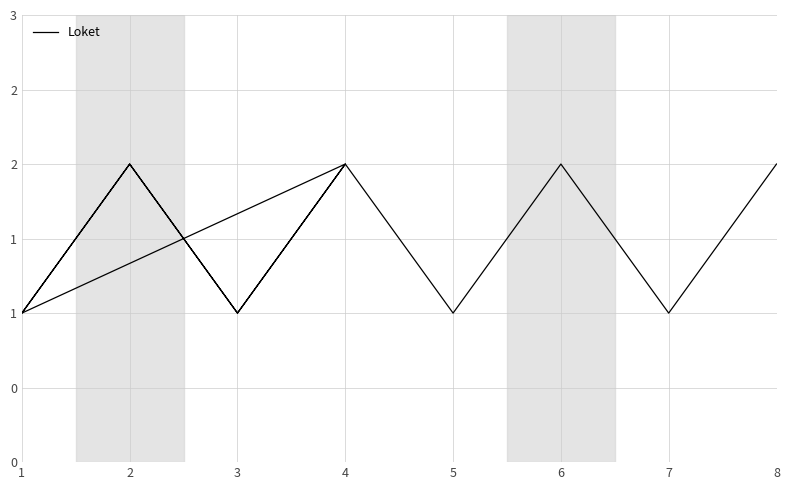

Reading left to right, what are all the values shown in this chart?

1	2	1	2	1	2	1	2	1	2	1	2